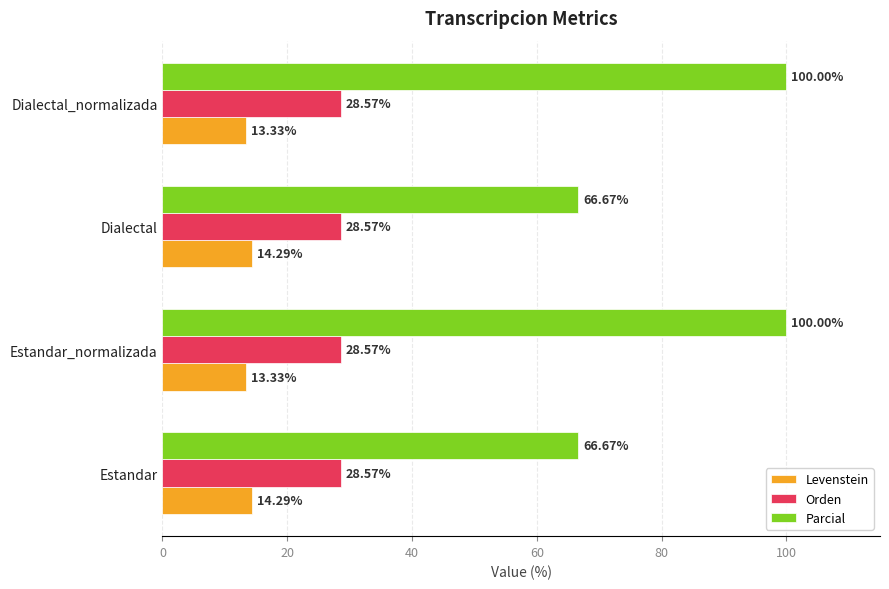

List the series in order of their peak value, lowest first.

Levenstein, Orden, Parcial